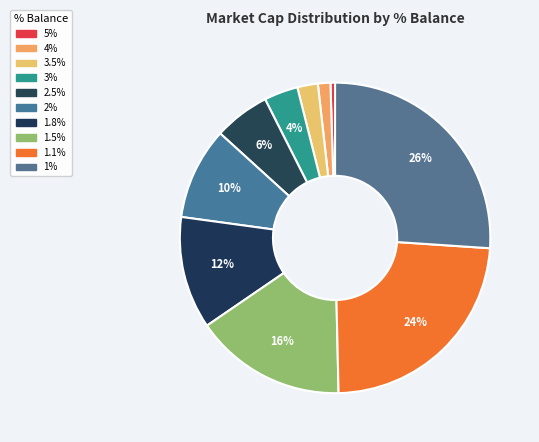

To the nearest percent, what percentage of the pie is 1.5%?

16%